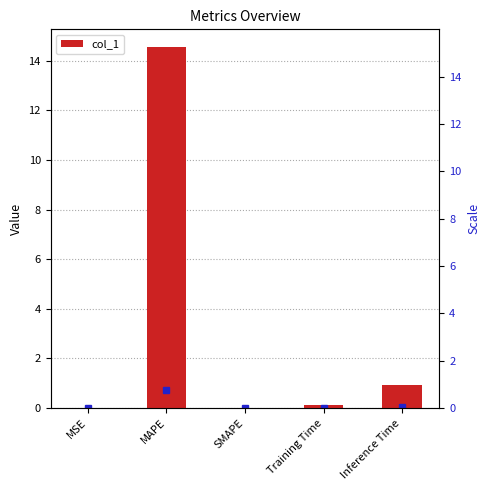

How many values exceed 0?

4